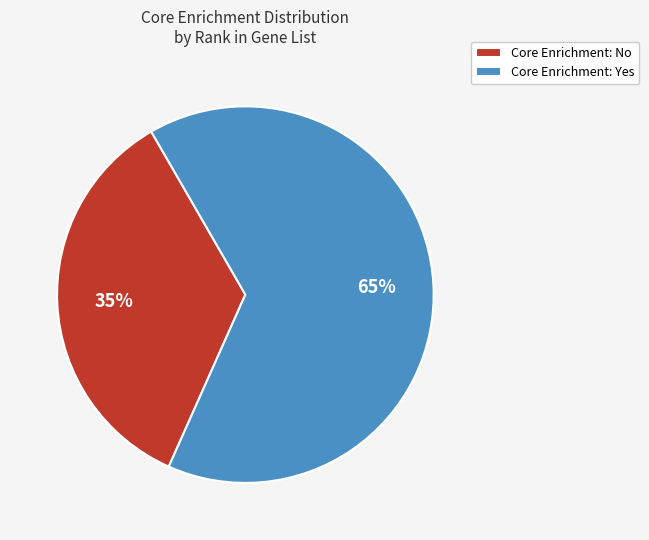

Is the sum of Core Enrichment: Yes and Core Enrichment: No greater than half?

Yes